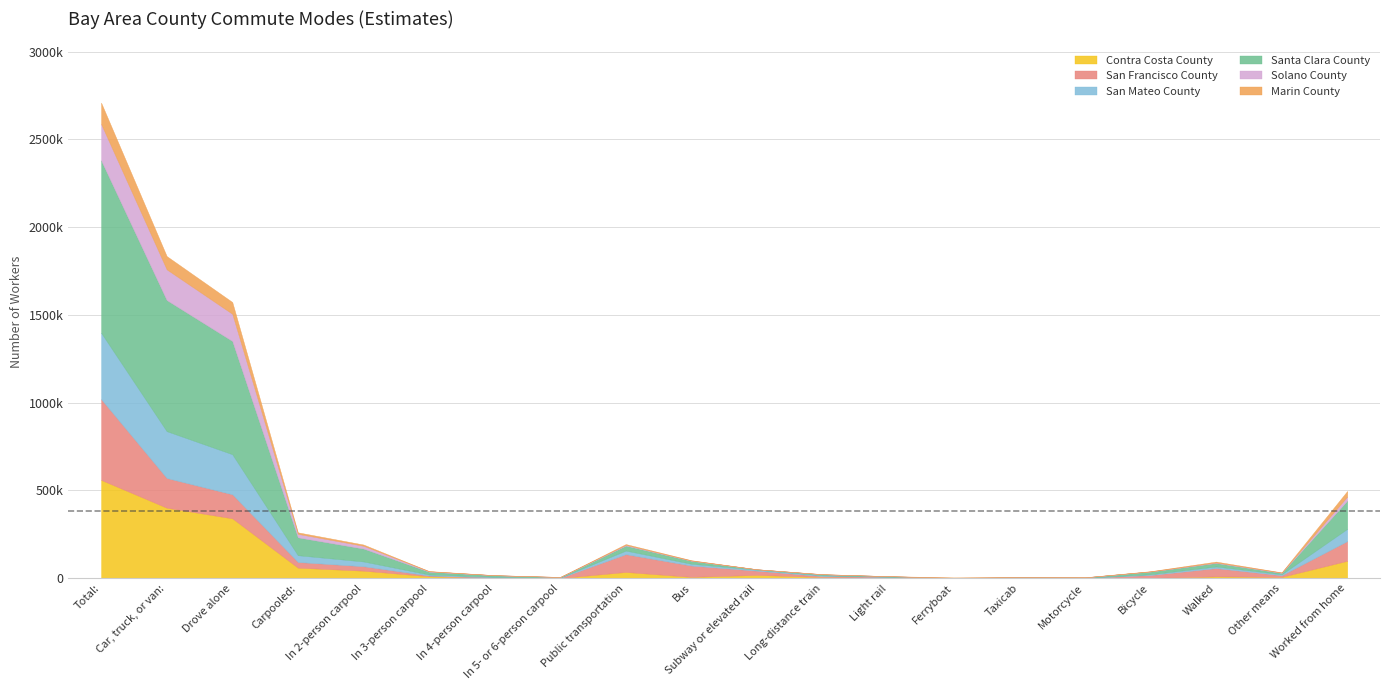

True or false: Contra Costa County and Santa Clara County cross at least once.

False